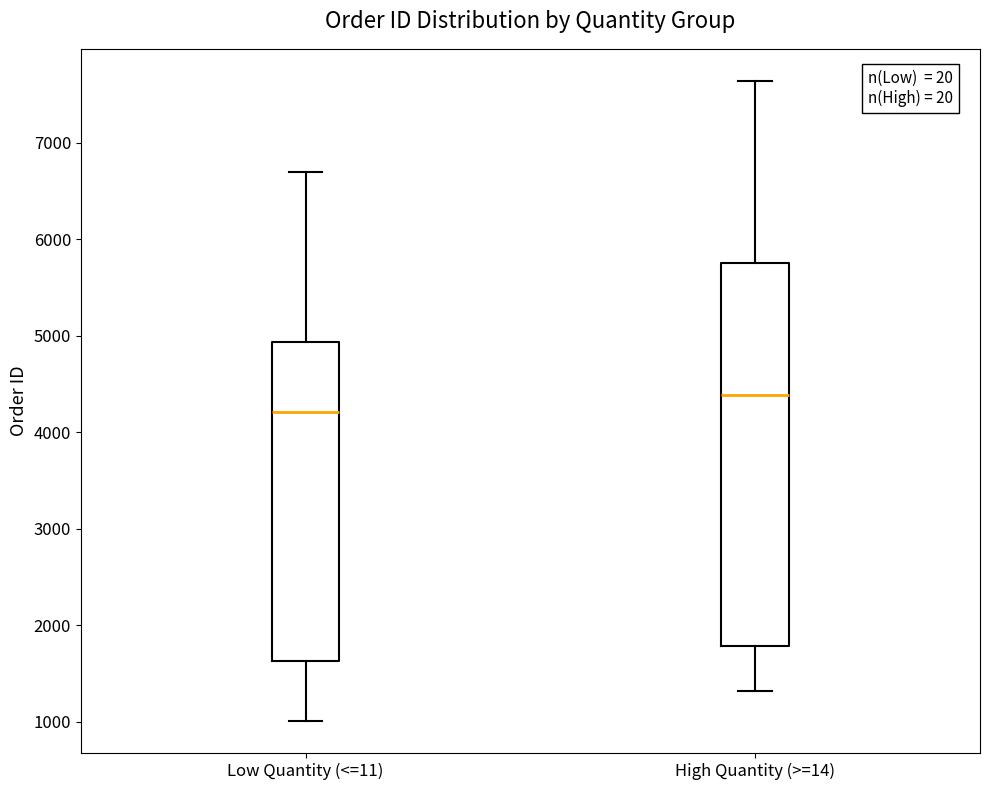

Reading left to right, read every box against the y-axis: the position of its median line, the range the box covers, and the ends of its whiskers. The values are not printed on the chart, so give them approximately, as read against the axis.

Low Quantity (<=11): median 4200, box 1600 to 4900, whiskers 1000 to 6700
High Quantity (>=14): median 4400, box 1800 to 5800, whiskers 1300 to 7600